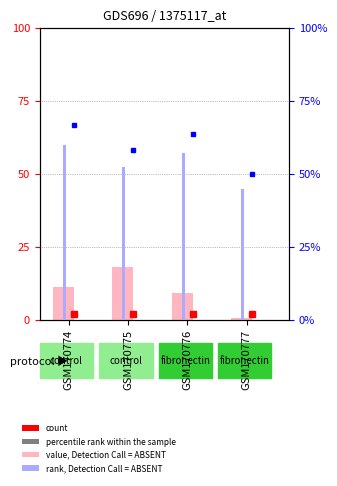

What is the difference between the highest and lowest values at GSM170776?

61.6